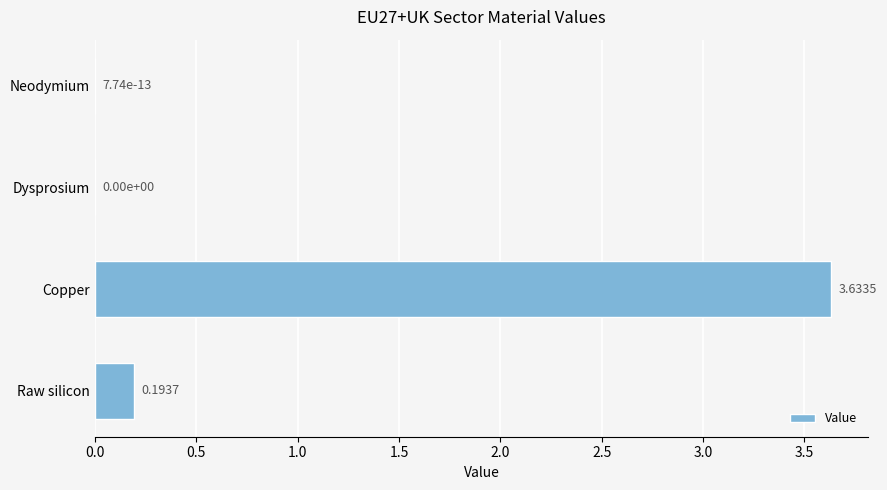

Does the chart contain stacked bars?

No